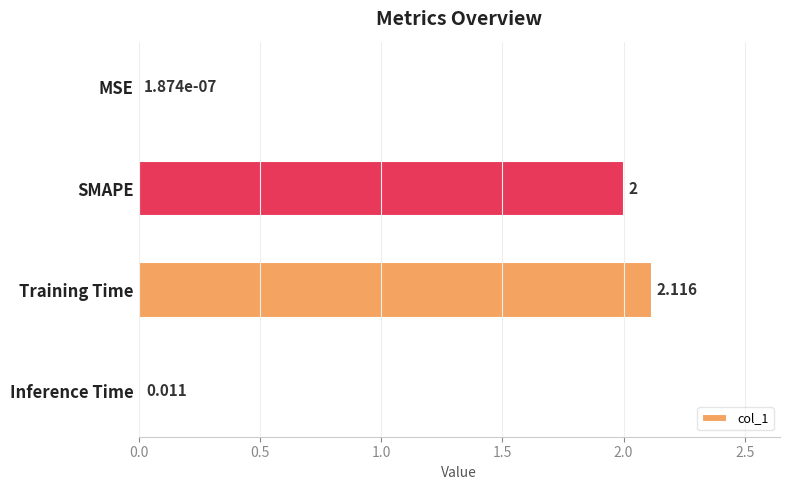

Are the bars horizontal?

Yes